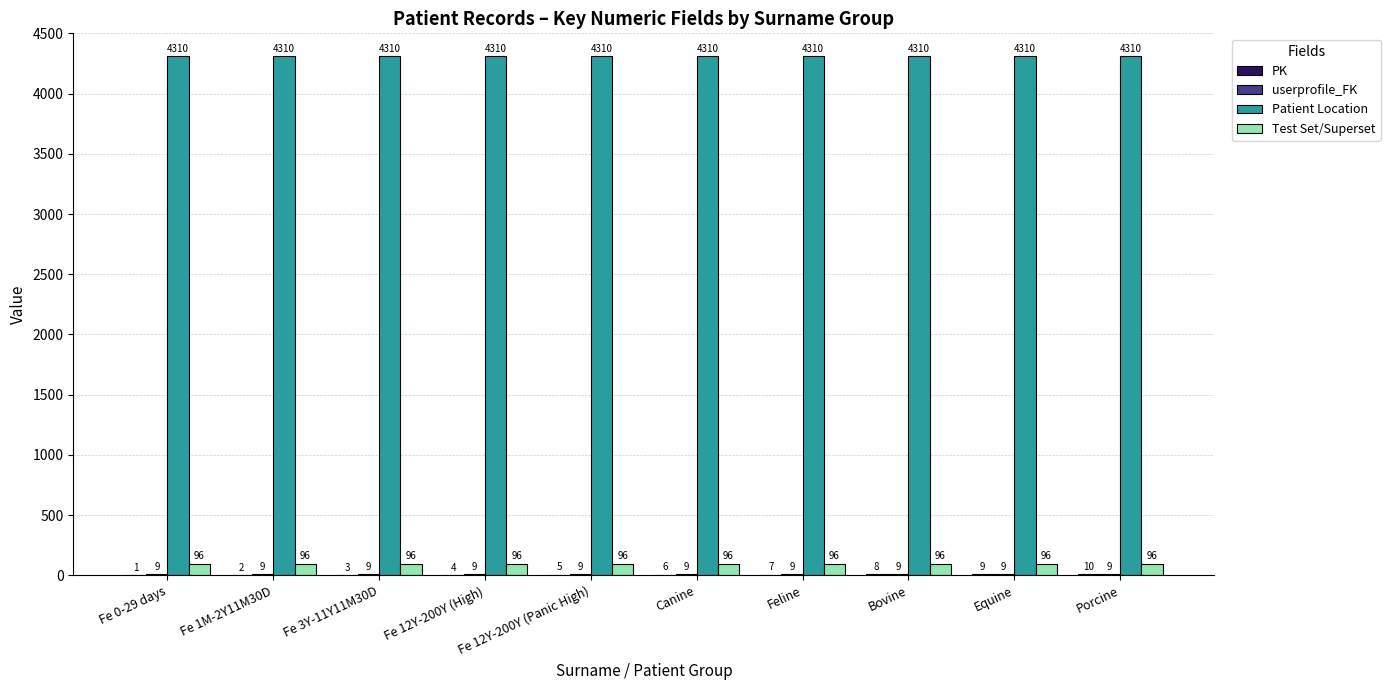

What is the maximum value shown in the chart?

4310